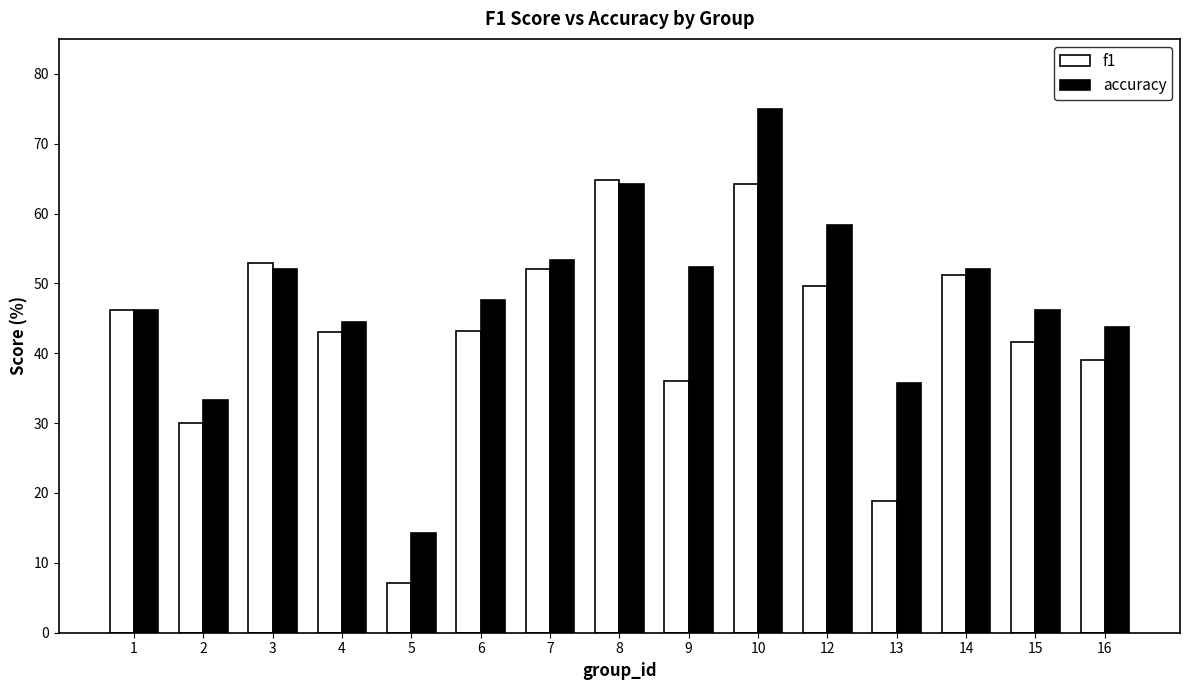

What are all the series names shown in the legend?

f1, accuracy